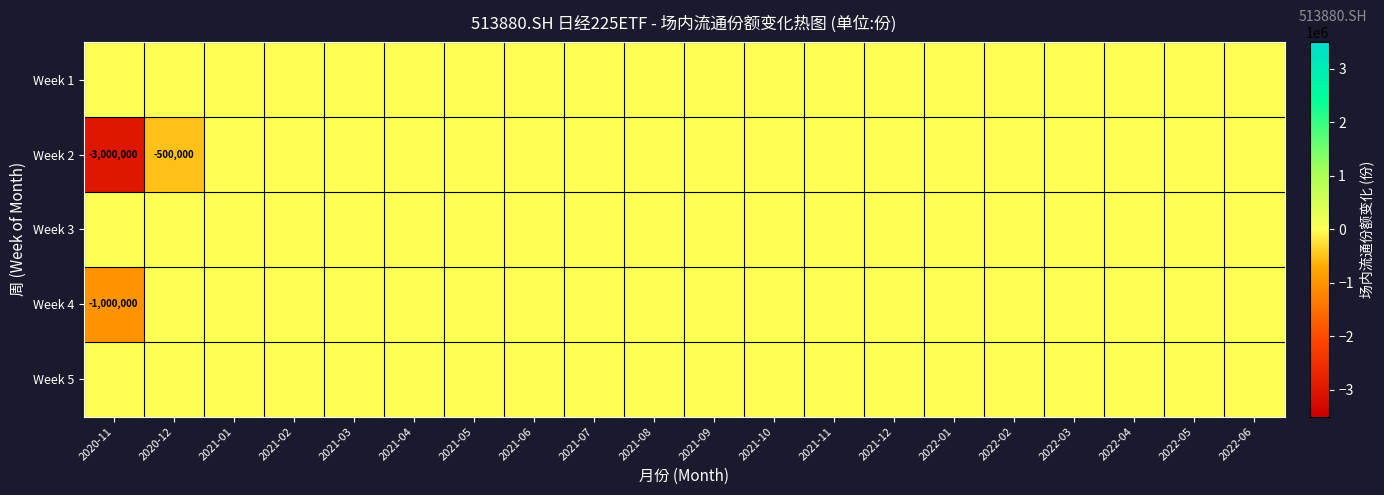

Which category has the lowest value in the Week 3 series?

2020-11